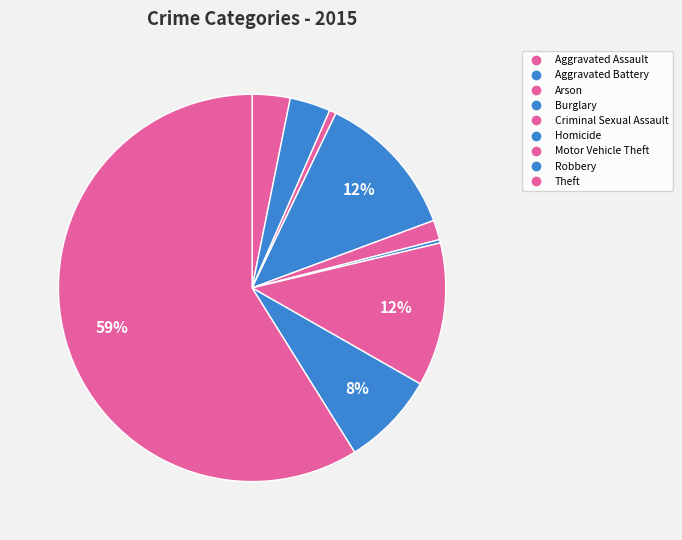

To the nearest percent, what is the combined percentage of Theft and Robbery?

67%